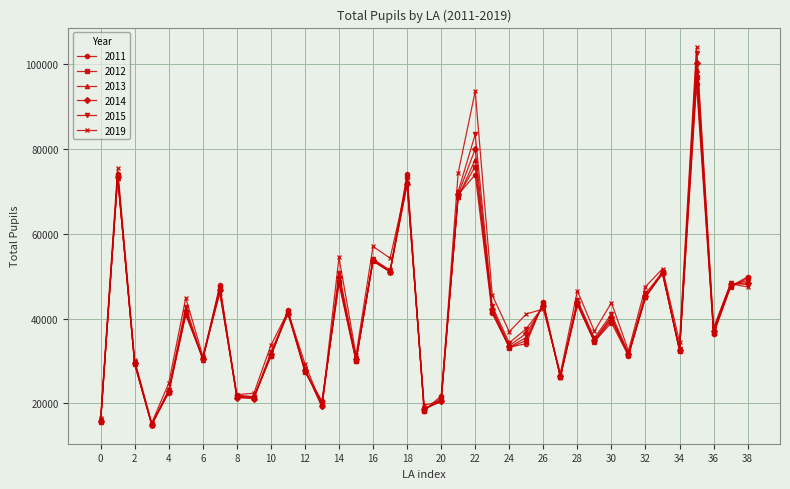

Which series has the largest range (max minus min)?

2019